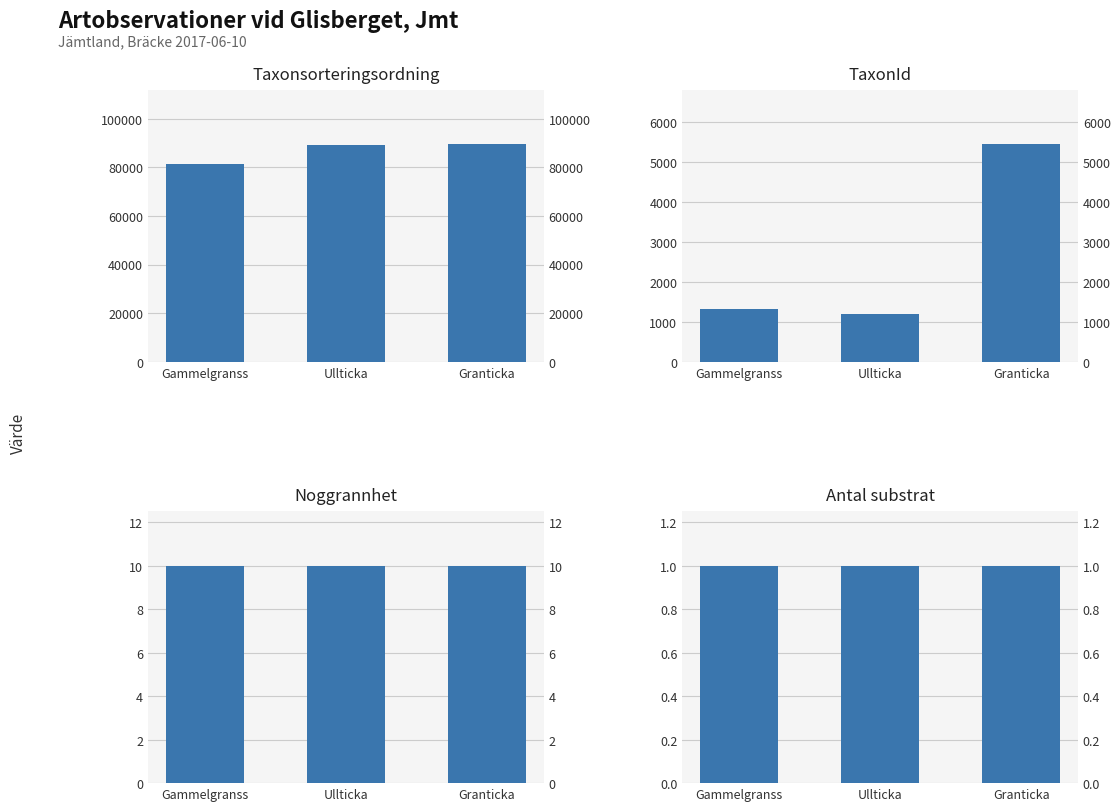

Between Ullticka and Granticka, which series saw the biggest shift?

TaxonId